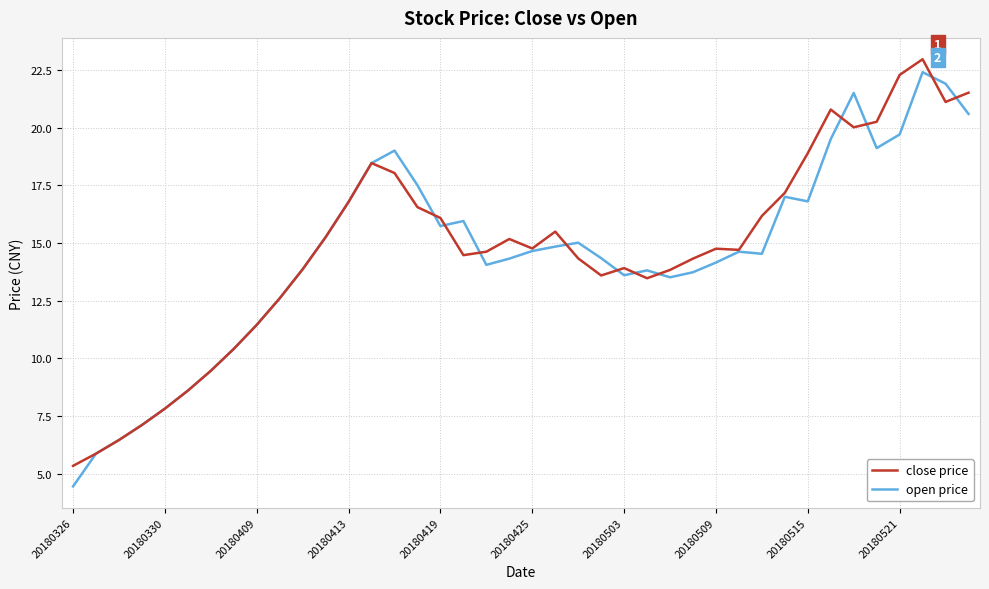

What is the minimum value shown in the chart?

4.5